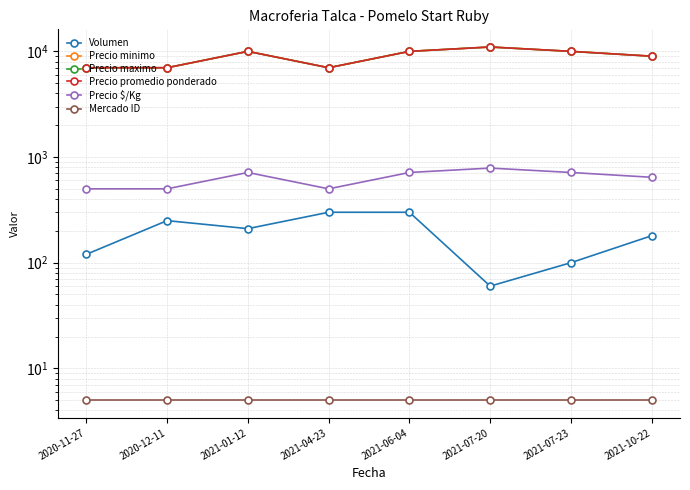

True or false: Precio $/Kg and Mercado ID cross at least once.

False